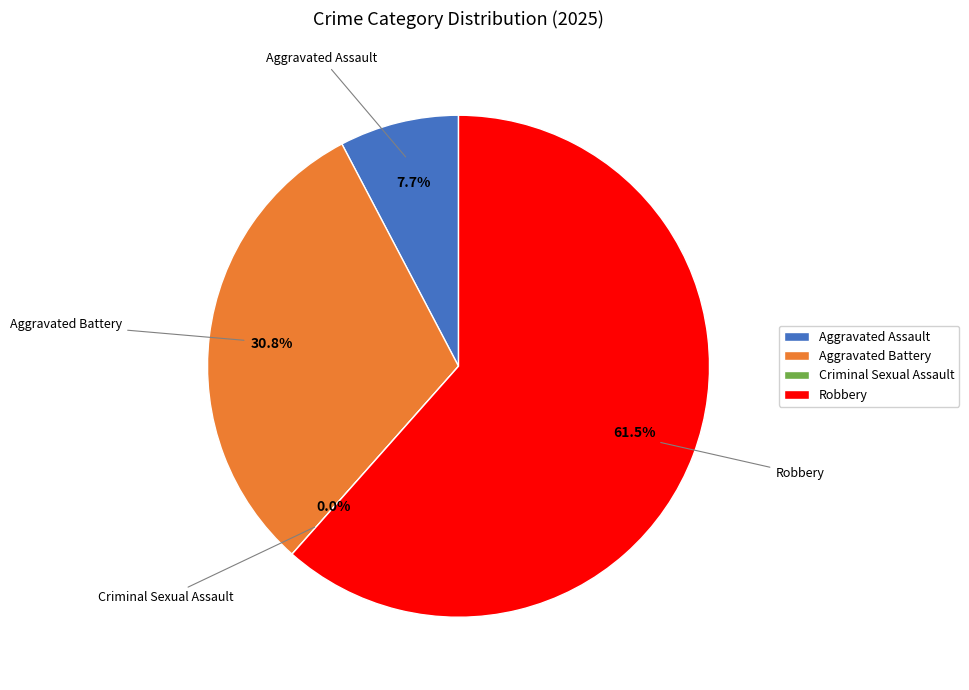

Which category has the smallest portion of the pie?

Criminal Sexual Assault